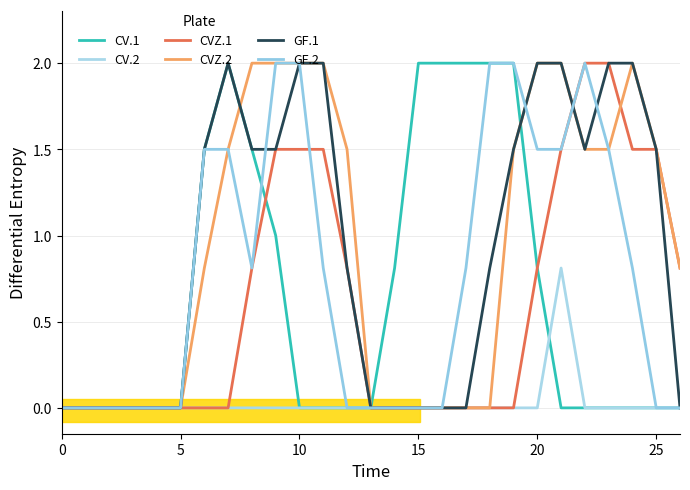

Does the chart have visible grid lines?

Yes